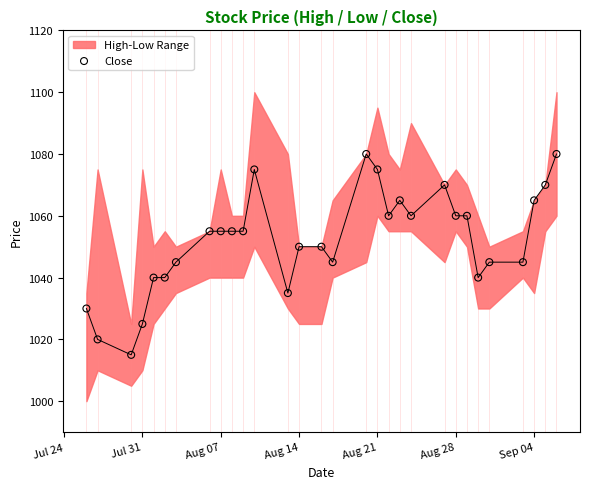

What is the range of Y values (max minus min)?

65